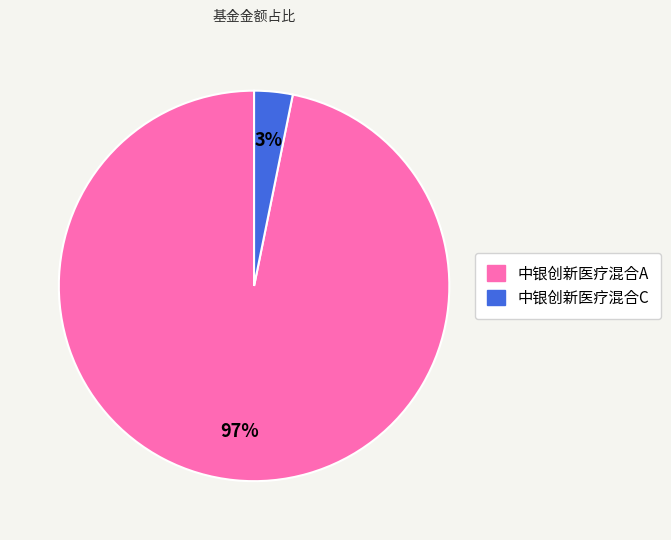

Count the number of slices in the pie.

2